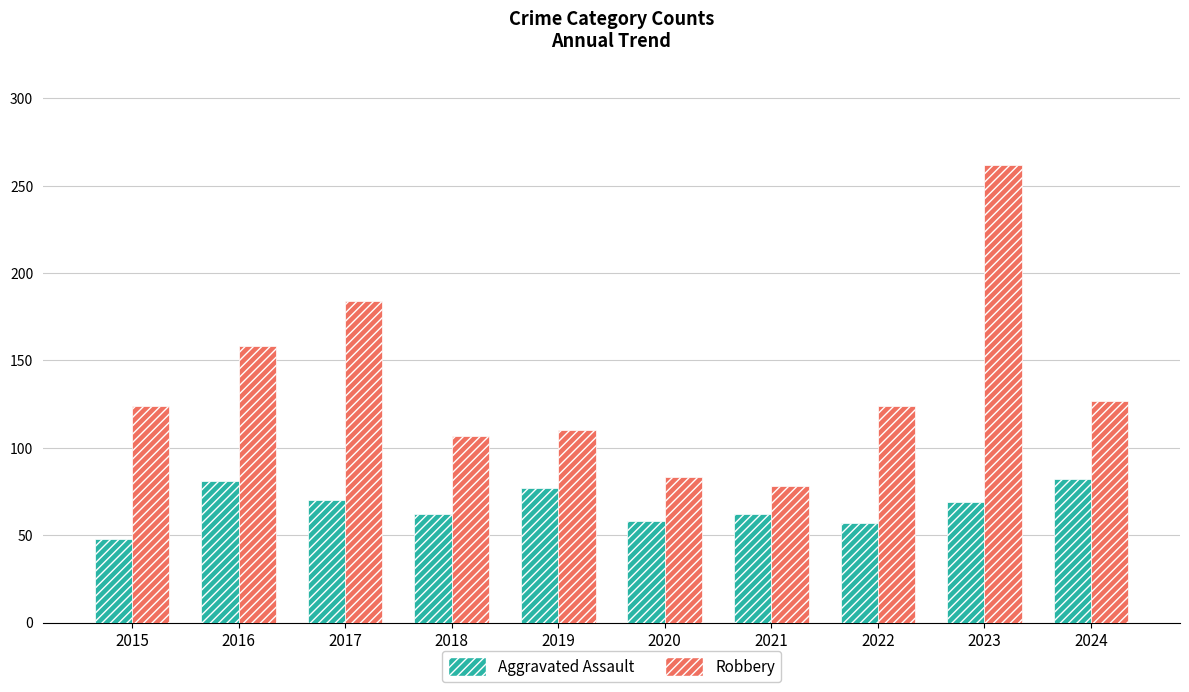

The value of Aggravated Assault at 2019 is 77. True or false?

True